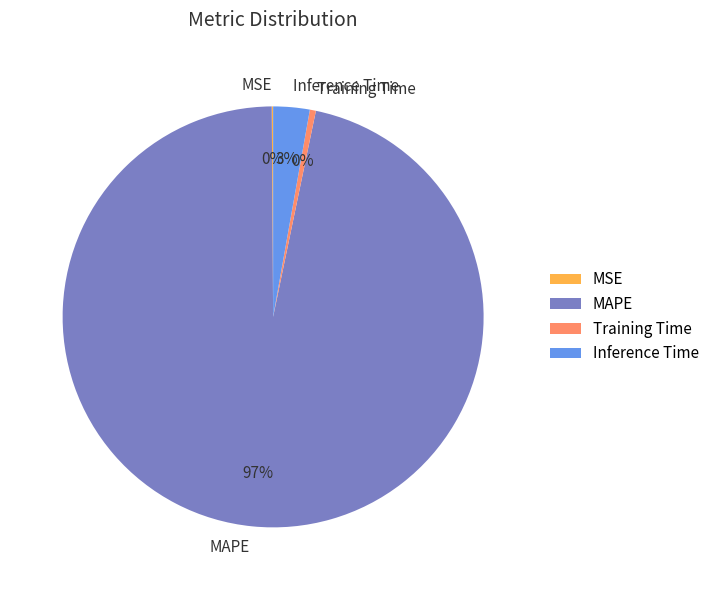

Is there any slice that represents more than half of the pie?

Yes